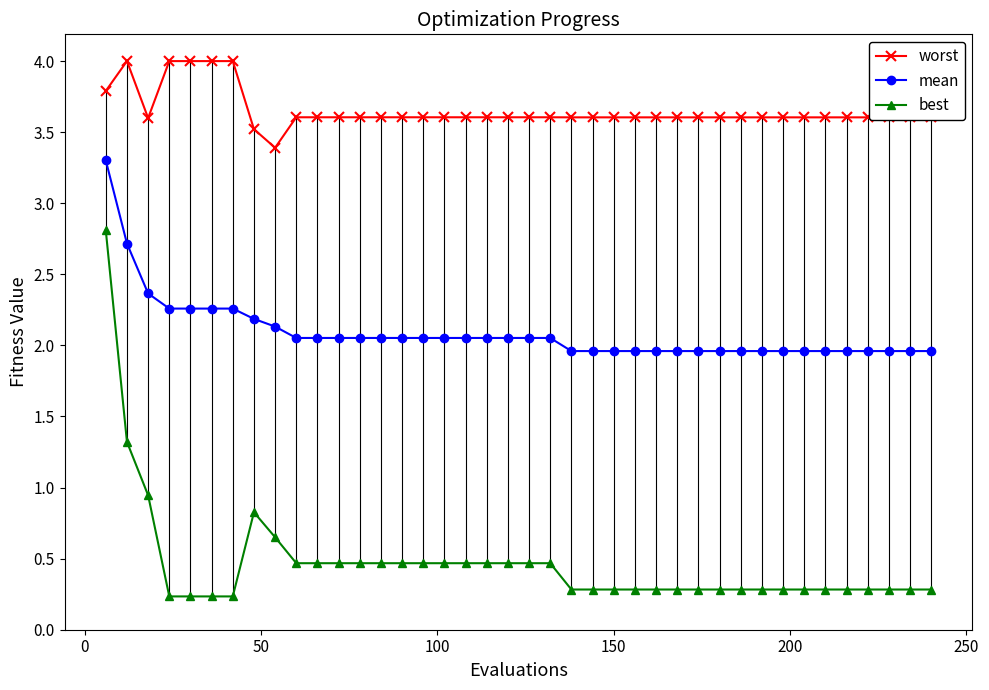

True or false: worst and mean intersect in this chart.

False